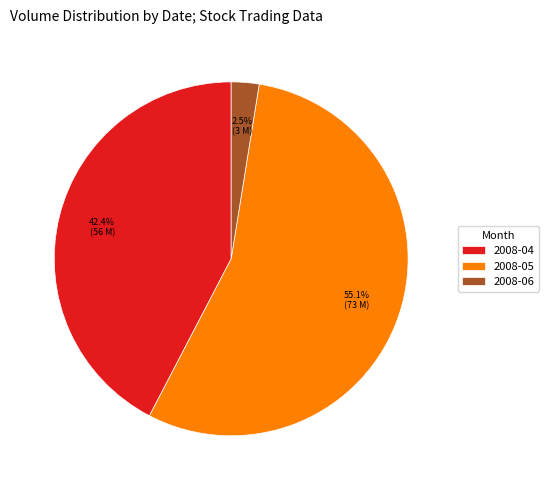

Which has a higher value, 2008-06 or 2008-05?

2008-05